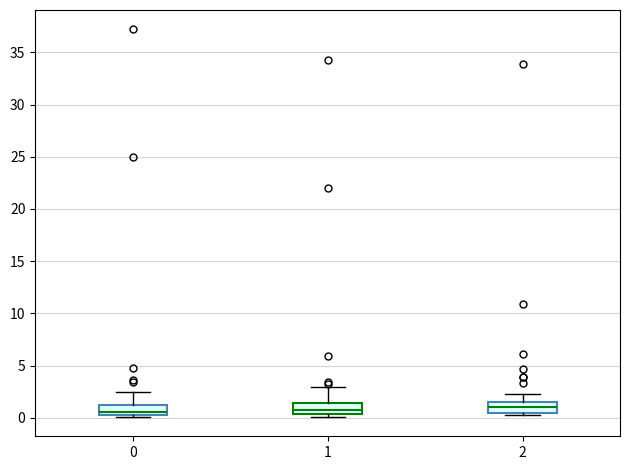

Reading left to right, read every box against the y-axis: the position of its median line, the range the box covers, and the ends of its whiskers. The values are not printed on the chart, so give them approximately, as read against the axis.

0: median 0.5 (just above the box's lower edge), box 0.5 to 1.5, whiskers 0.0 to 2.5
1: median 0.5 (just above the box's lower edge), box 0.5 to 1.5, whiskers 0.0 to 3.0
2: median 1.0, box 0.5 to 1.5, whiskers 0.0 to 2.5